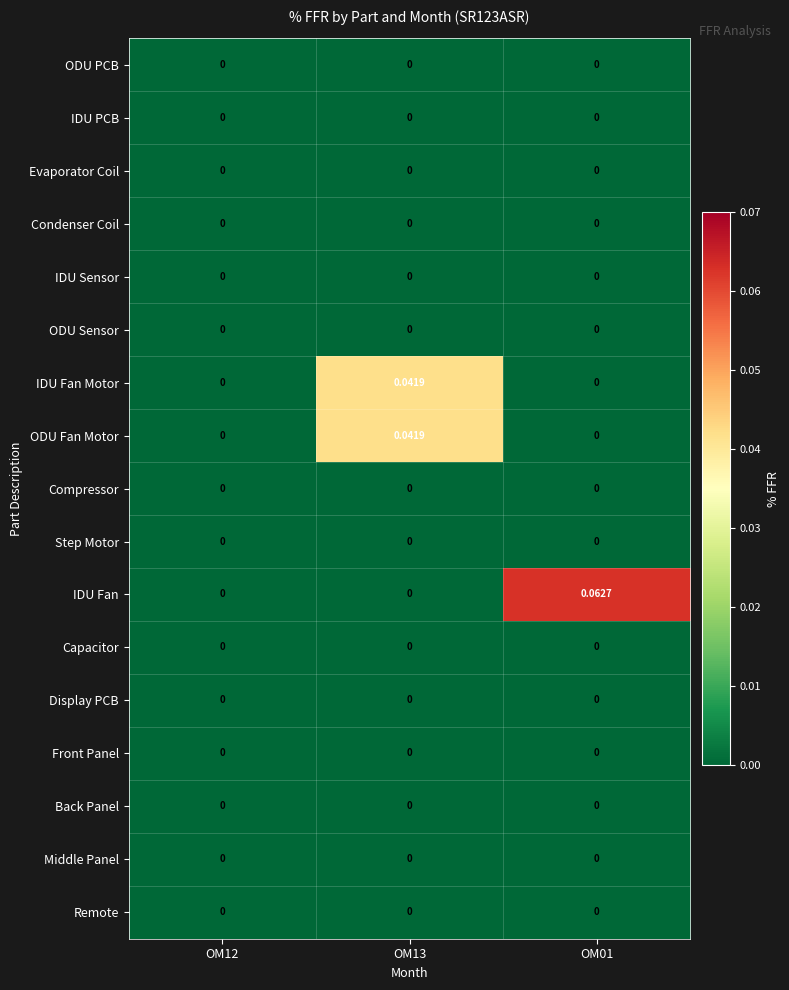

Which series has the widest spread of values?

IDU Fan